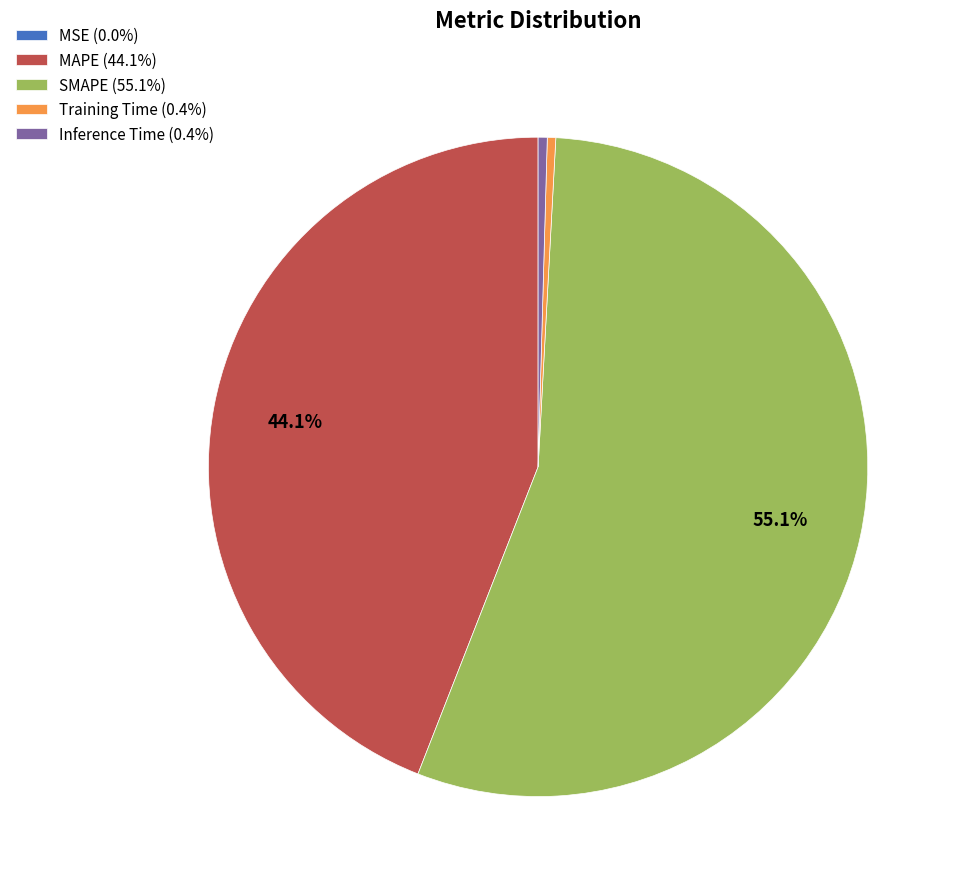

To the nearest percent, what is the difference between the largest and smallest slice percentages?

55%